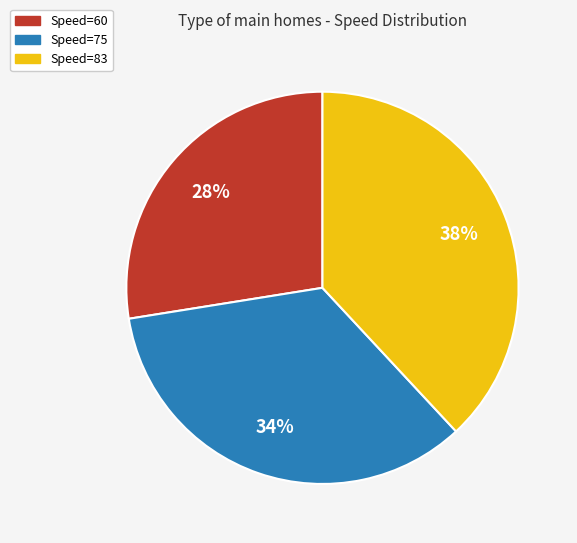

Combined, do Speed=83 and Speed=75 account for over 50%?

Yes